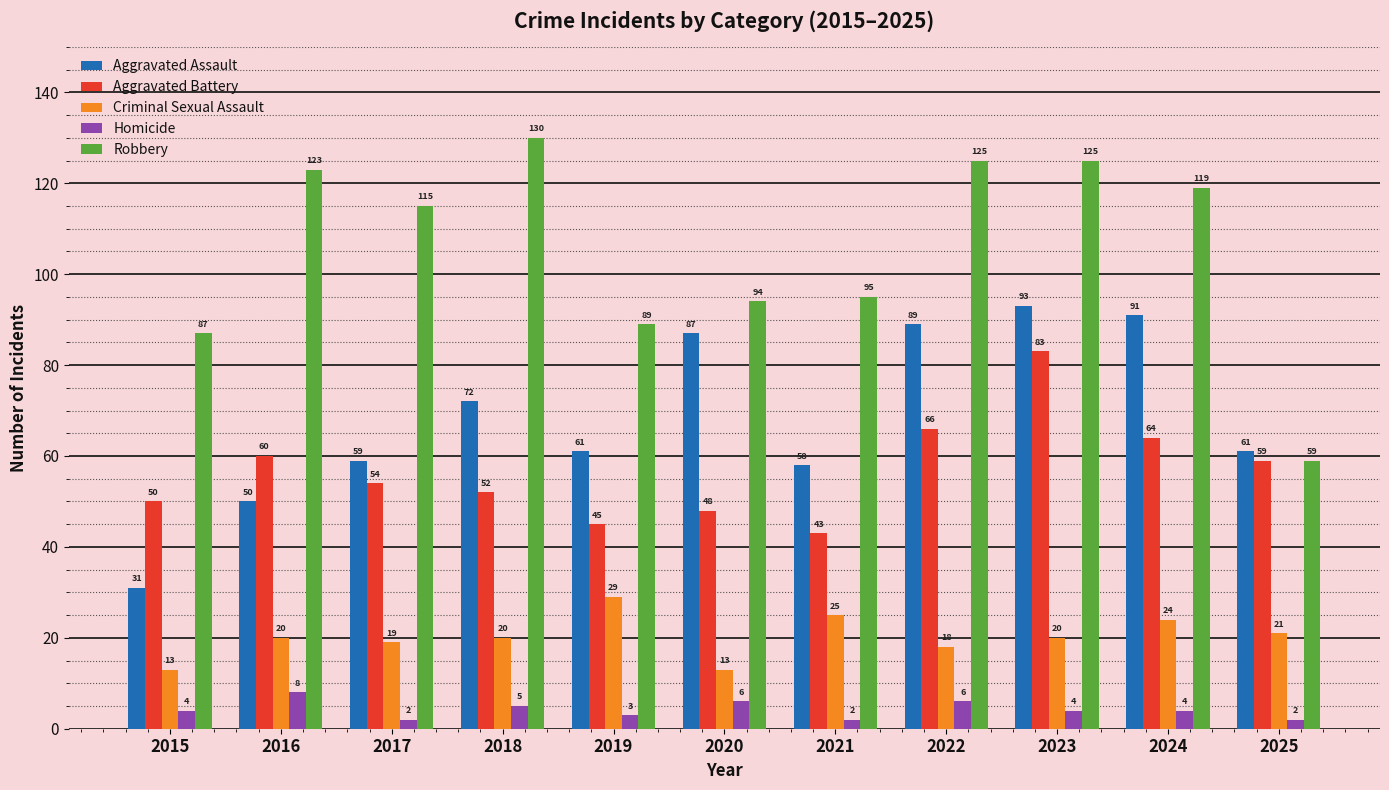

Which series has the widest spread of values?

Robbery